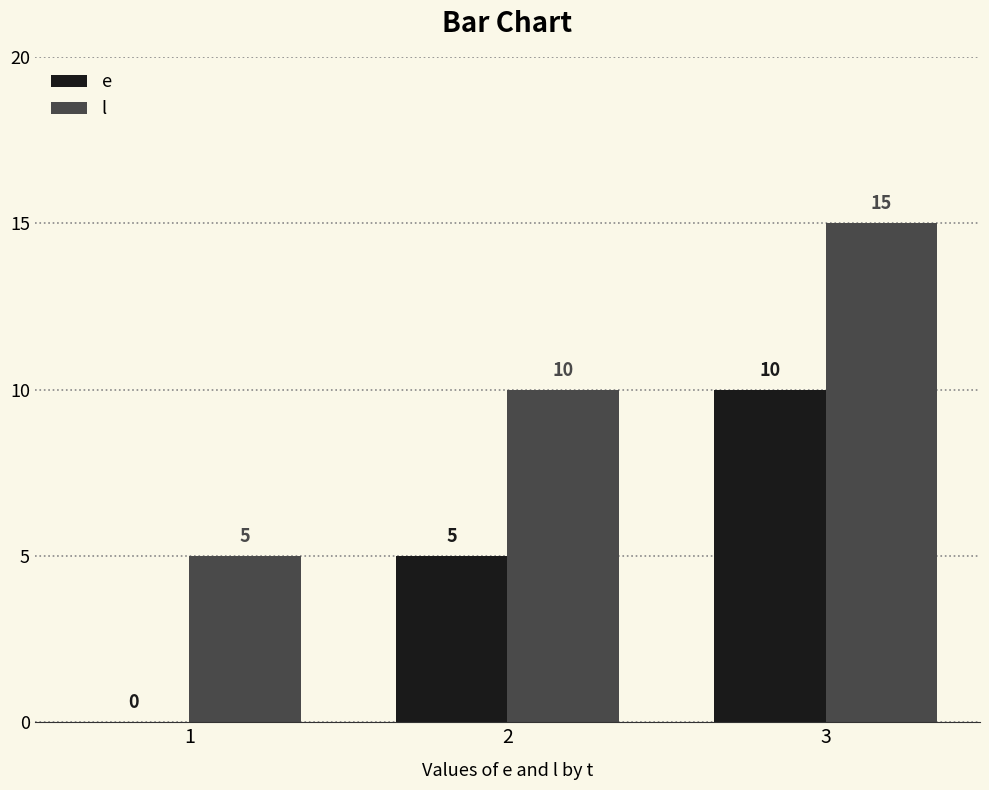

What is the sum of the e values at 2 and 1?

5